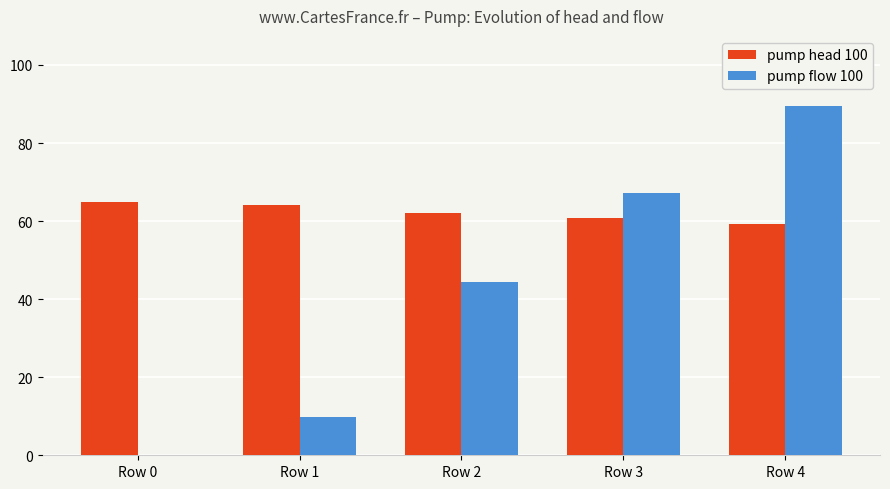

At which category is the sum across all series the highest?

Row 4